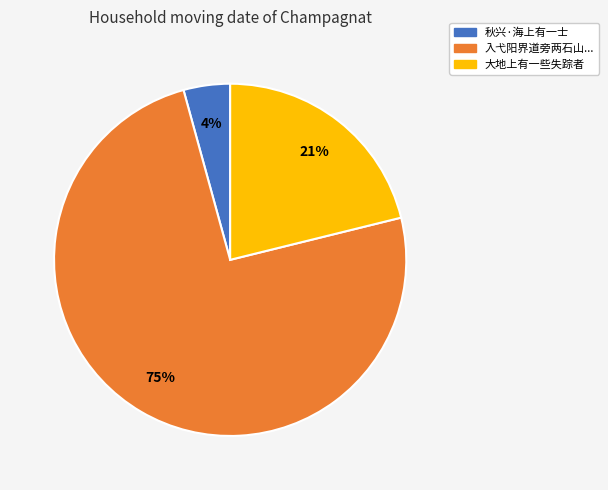

To the nearest percent, what is the average slice percentage?

33%